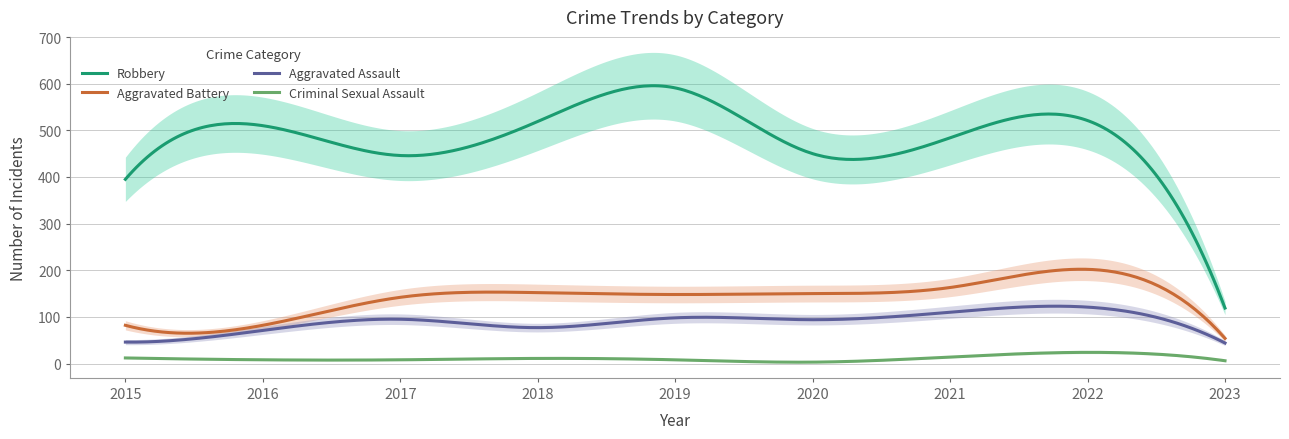

Reading left to right, extract all data points from this chart.

Aggravated Assault: 2015=46	2016=71	2017=95	2018=77	2019=98	2020=94	2021=110	2022=121	2023=44
Aggravated Battery: 2015=82	2016=82	2017=142	2018=152	2019=148	2020=150	2021=163	2022=202	2023=54
Criminal Sexual Assault: 2015=12	2016=8	2017=8	2018=11	2019=8	2020=3	2021=14	2022=24	2023=6
Robbery: 2015=395	2016=510	2017=446	2018=519	2019=591	2020=450	2021=484	2022=521	2023=119